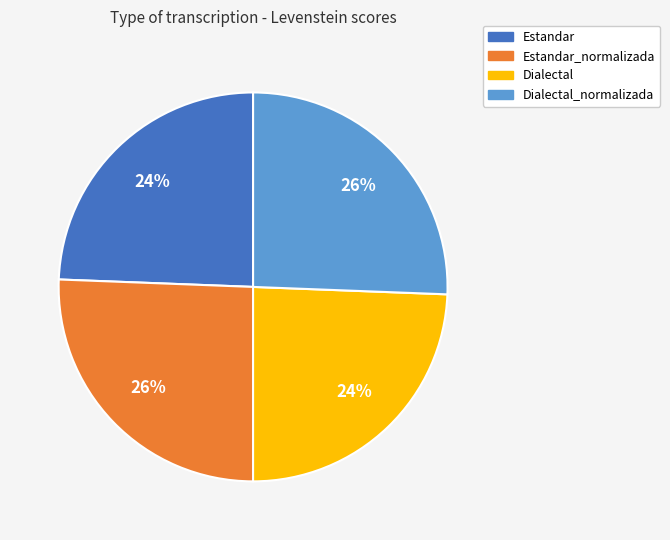

The Dialectal slice represents 14% of the pie. True or false?

False